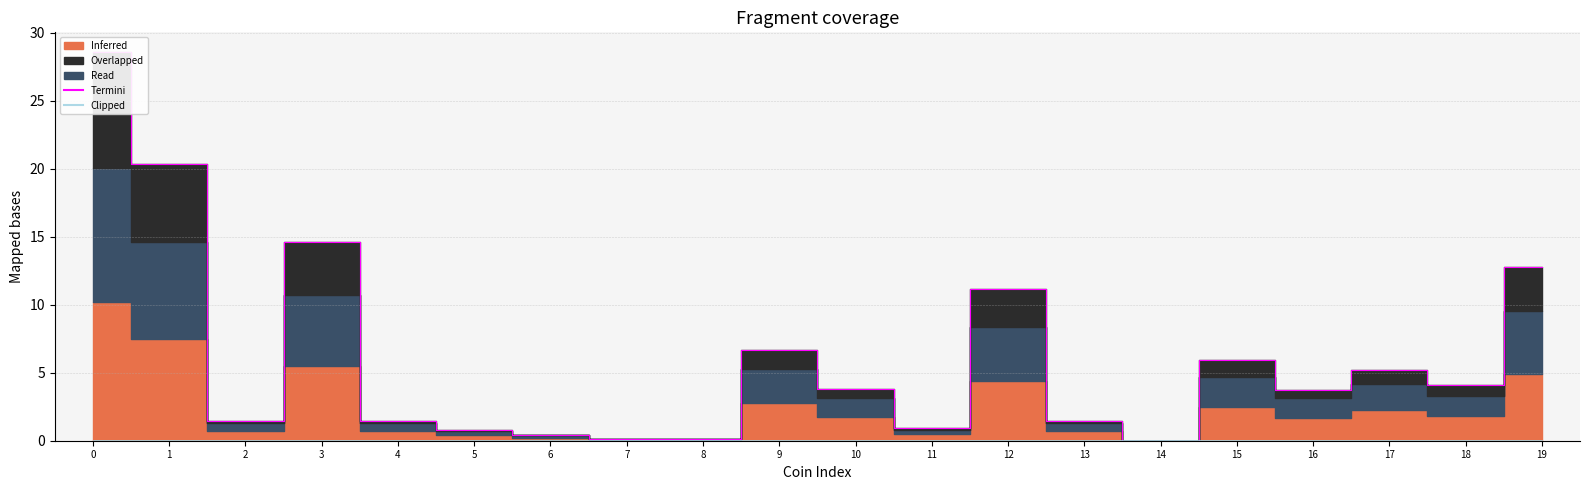

Which series has the largest total across all categories?

Termini